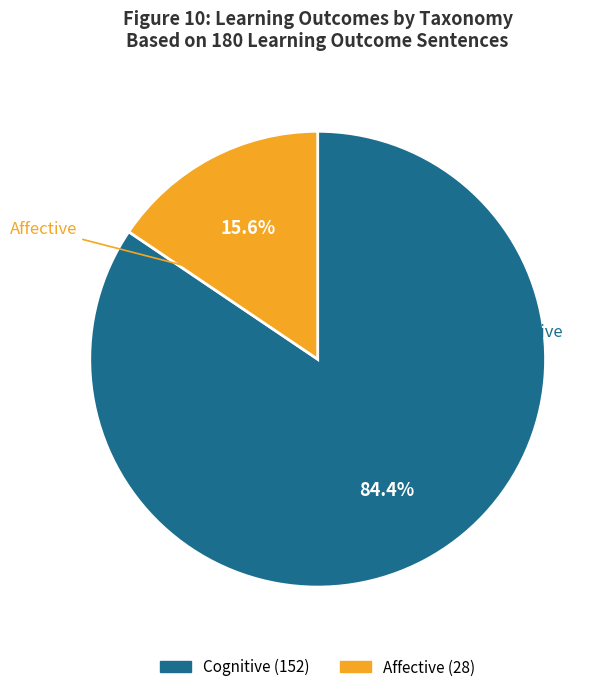

Is there a majority slice in this chart?

Yes